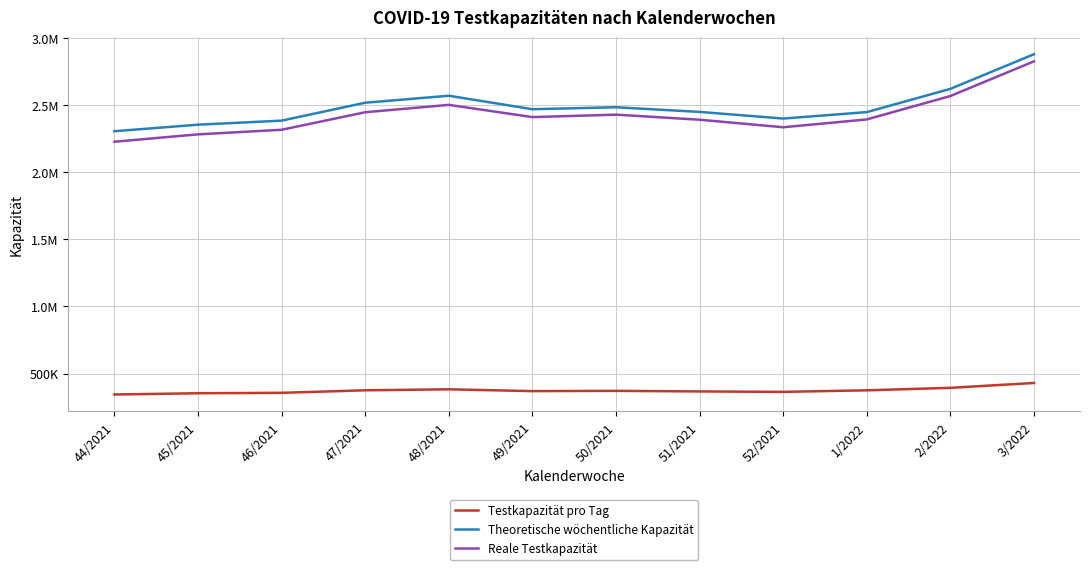

True or false: Reale Testkapazität and Theoretische wöchentliche Kapazität intersect in this chart.

False